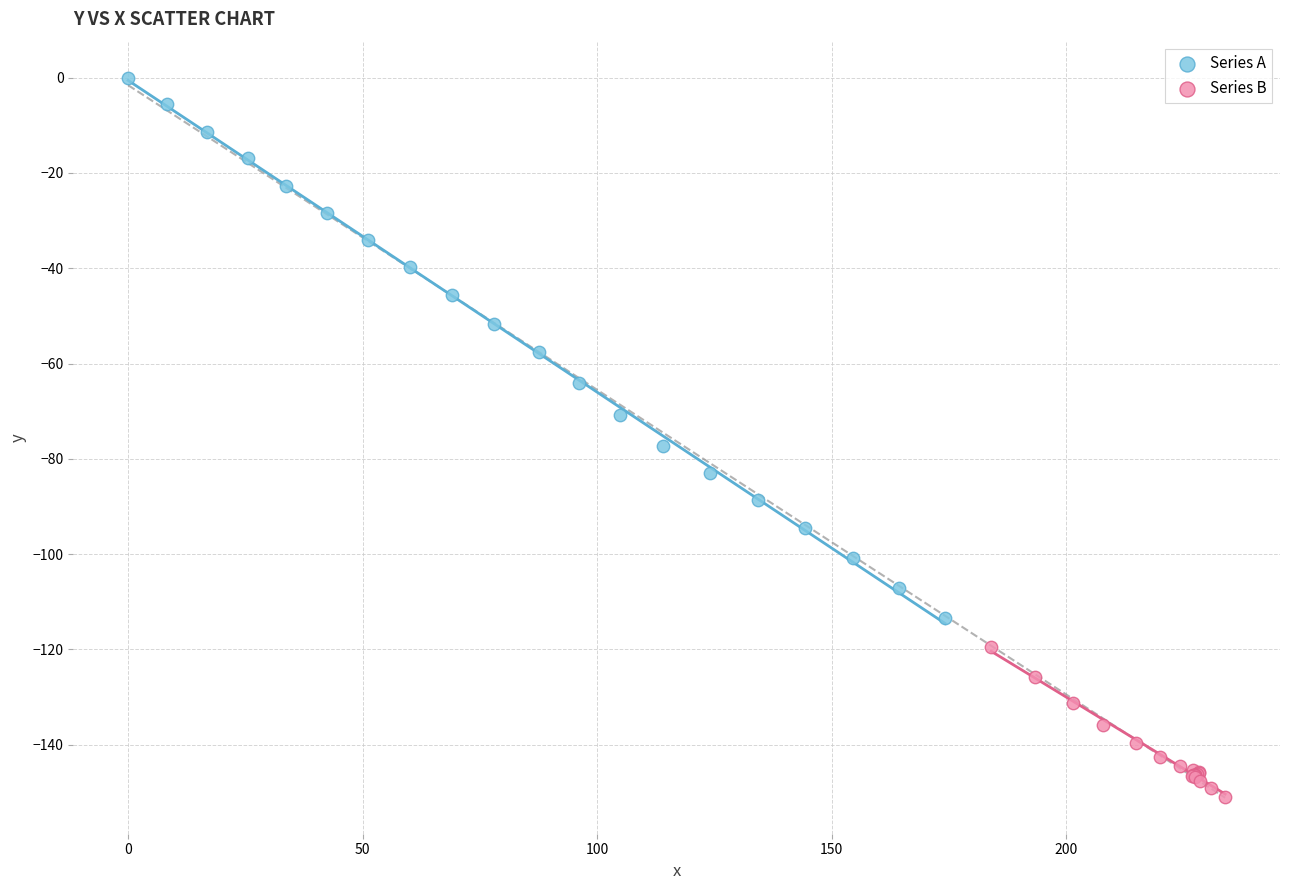

Which series reaches the minimum Y coordinate?

Series B